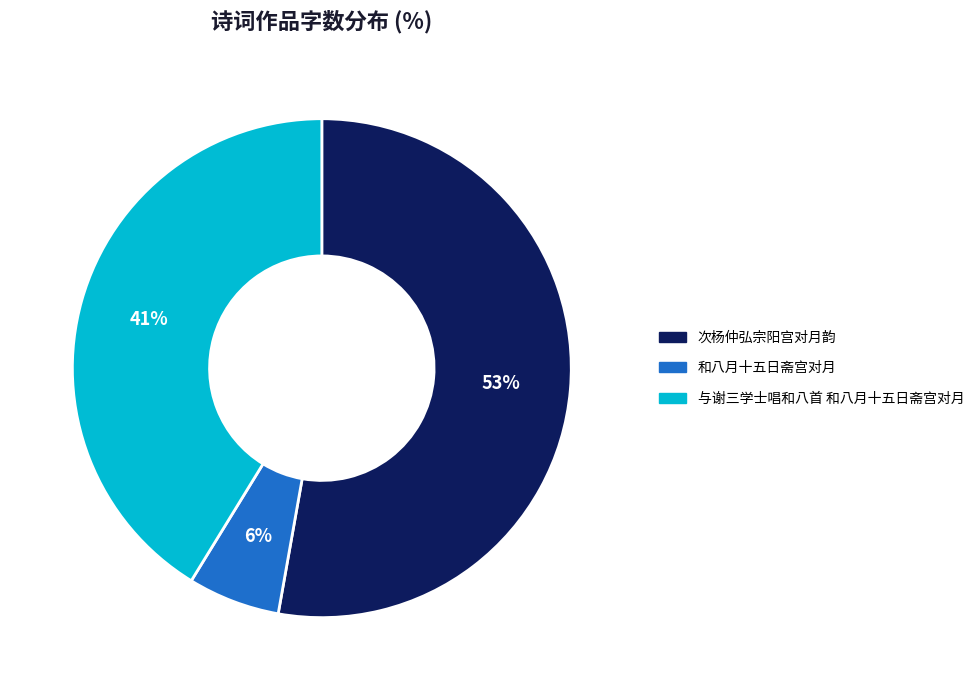

Is the sum of 和八月十五日斋宫对月 and 次杨仲弘宗阳宫对月韵 greater than half?

Yes